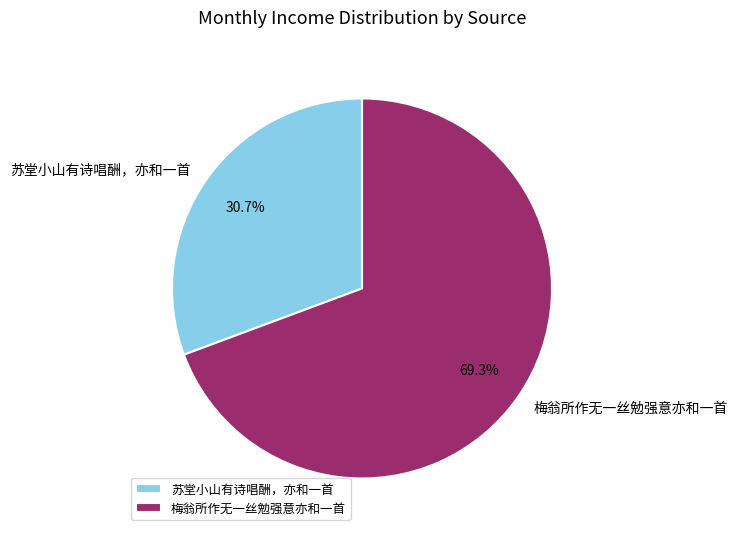

Rank the categories by value from highest to lowest.

梅翁所作无一丝勉强意亦和一首, 苏堂小山有诗唱酬，亦和一首